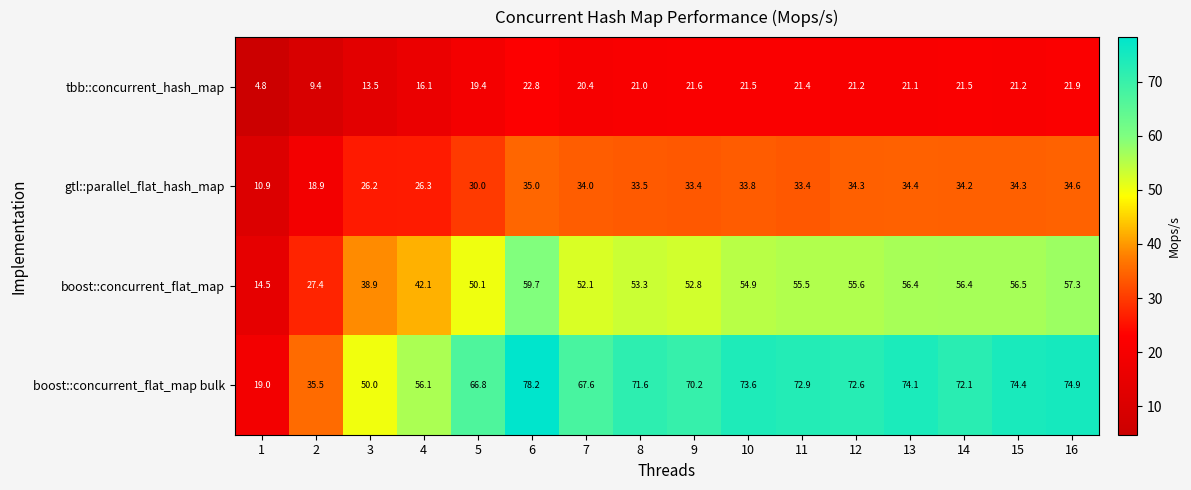

Rank the series at 6 from highest to lowest value.

boost::concurrent_flat_map bulk, boost::concurrent_flat_map, gtl::parallel_flat_hash_map, tbb::concurrent_hash_map